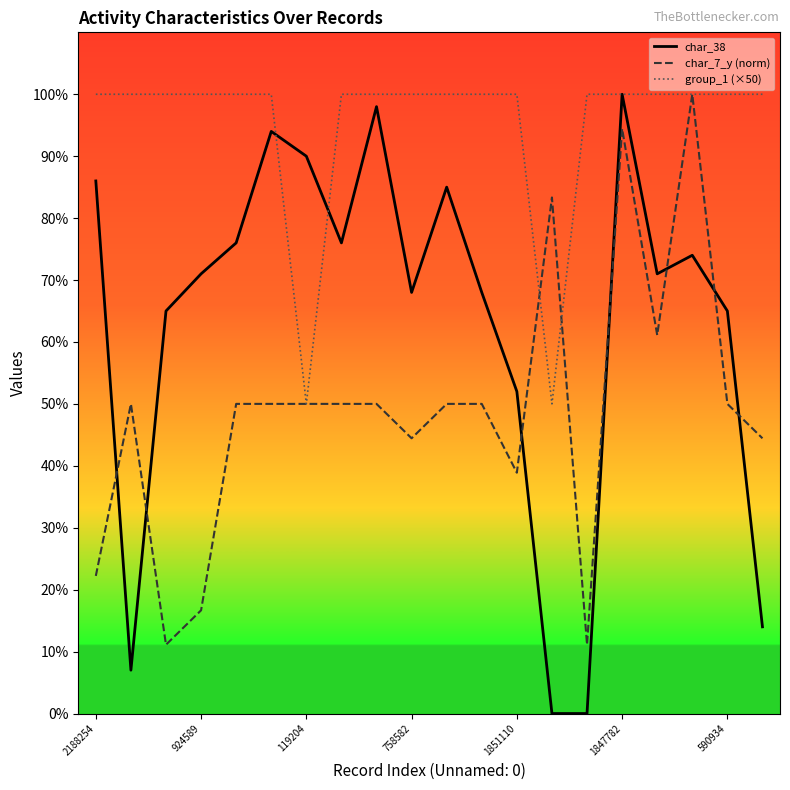

Which series has the largest total across all categories?

group_1 (×50)